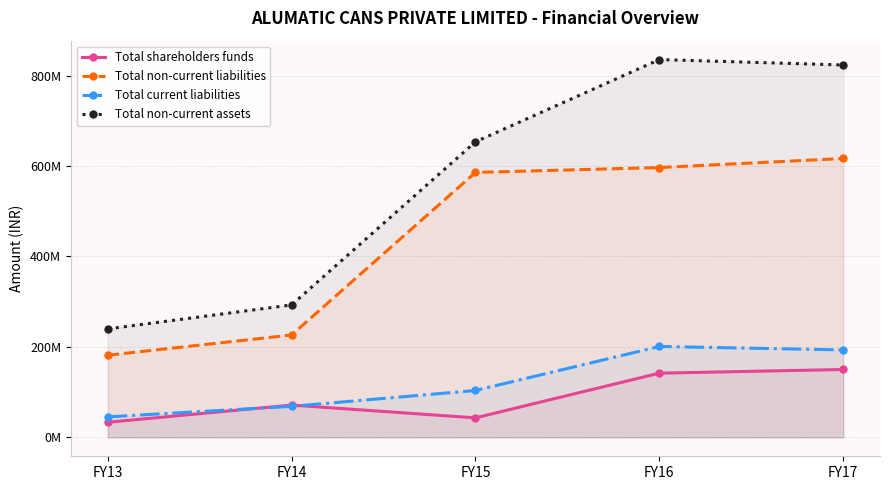

What is the difference between the highest and lowest values at FY14?

224226323